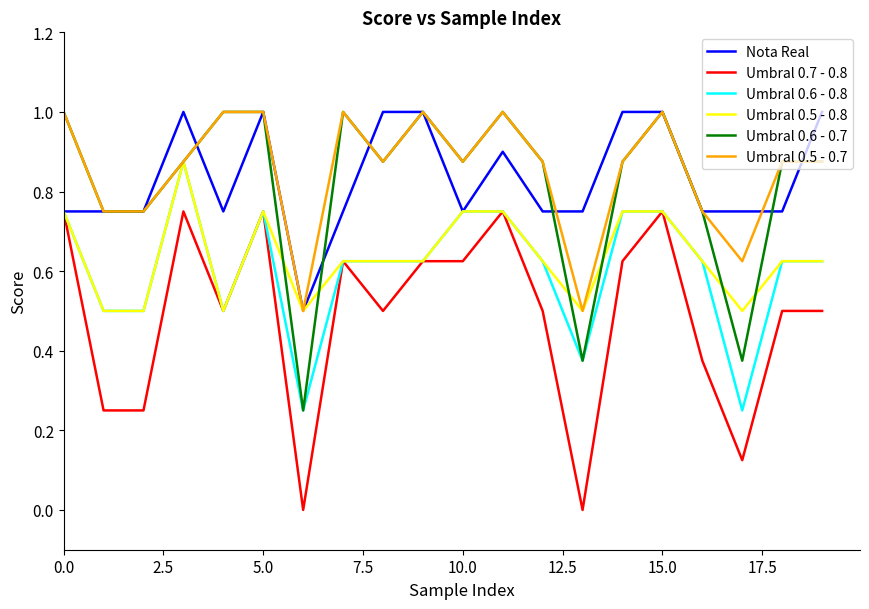

What is the maximum value shown in the chart?

1.0